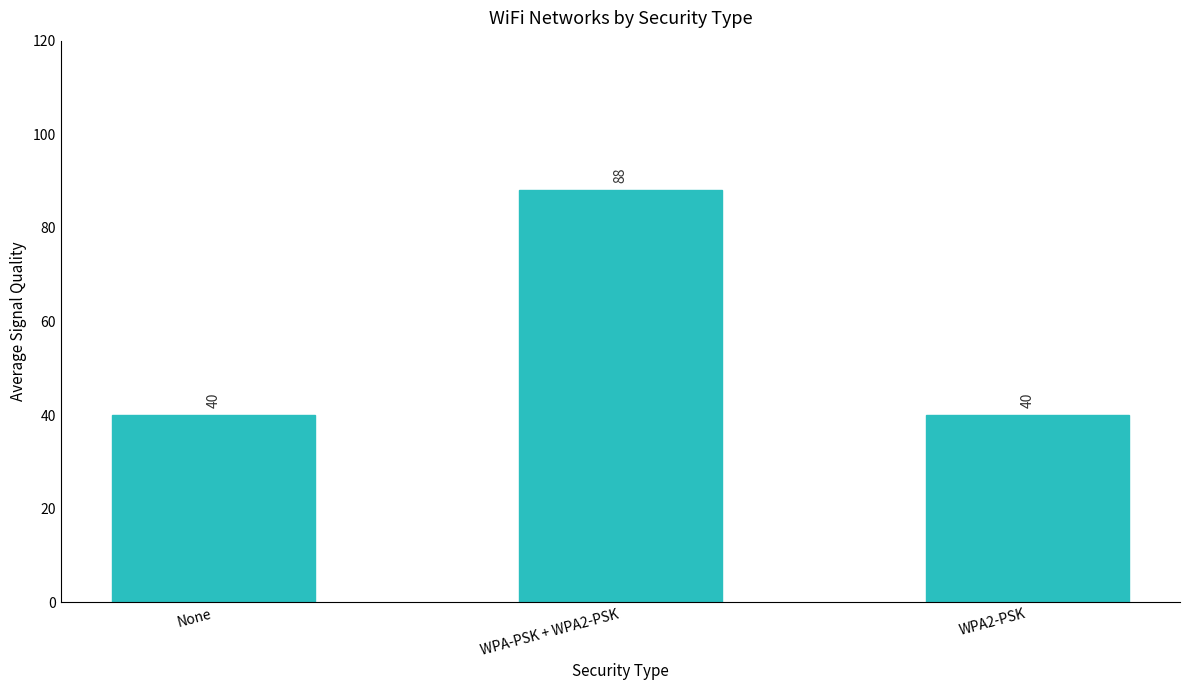

Is it true that the value at WPA2-PSK is 40?

True